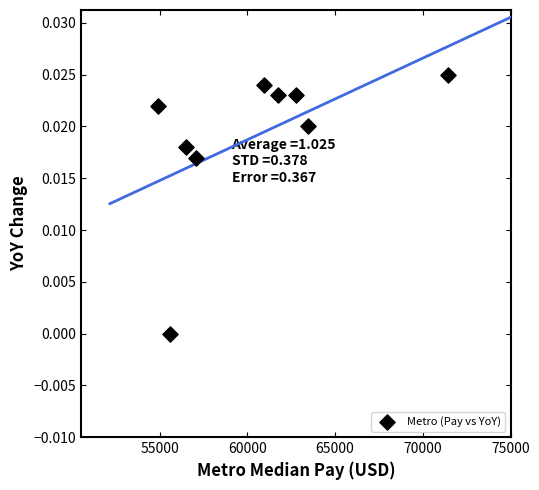

What is the range of X values (max minus min)?

16523.0